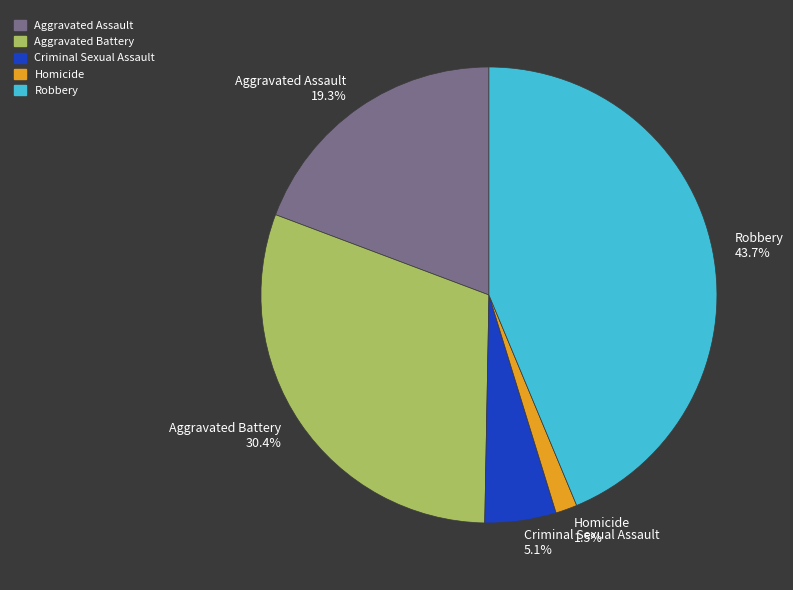

How many segments does this pie chart have?

5